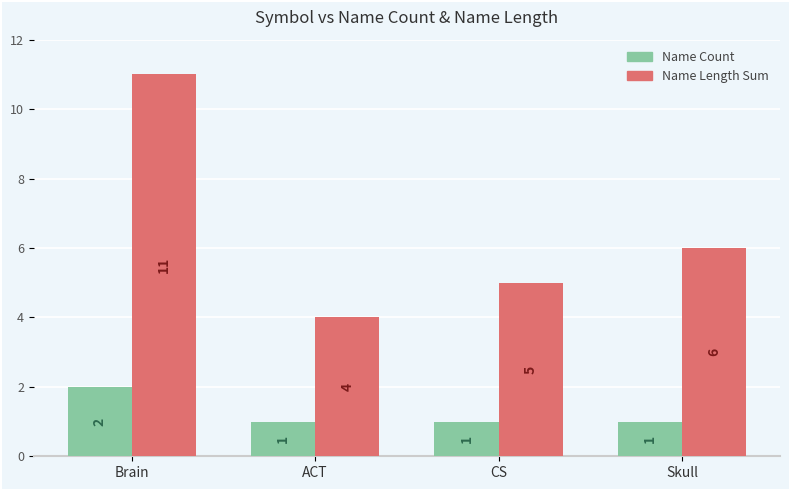

What are all the series names shown in the legend?

Name Count, Name Length Sum